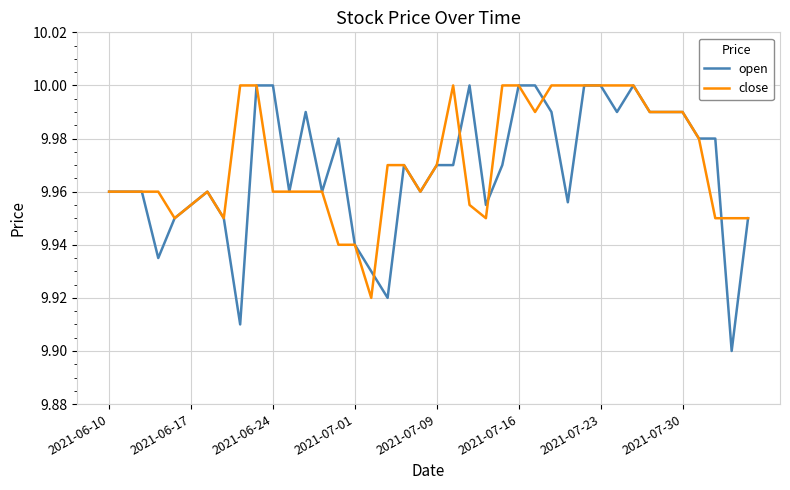

Which series has the largest range (max minus min)?

open